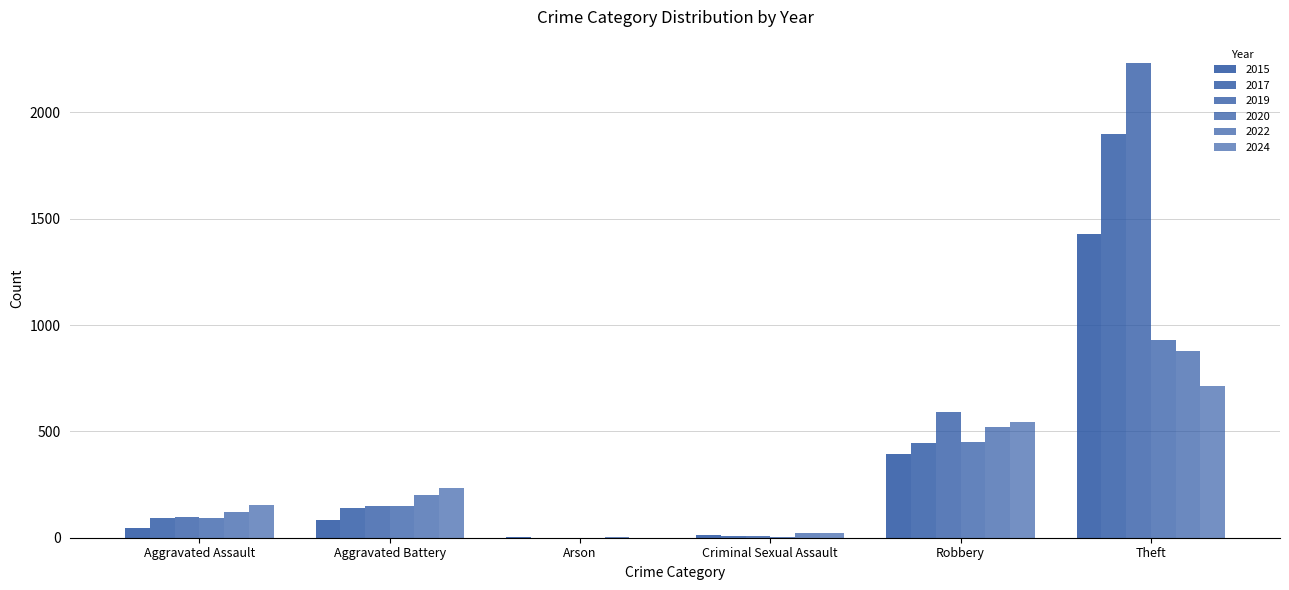

Between Criminal Sexual Assault and Theft, which series saw the biggest shift?

2019